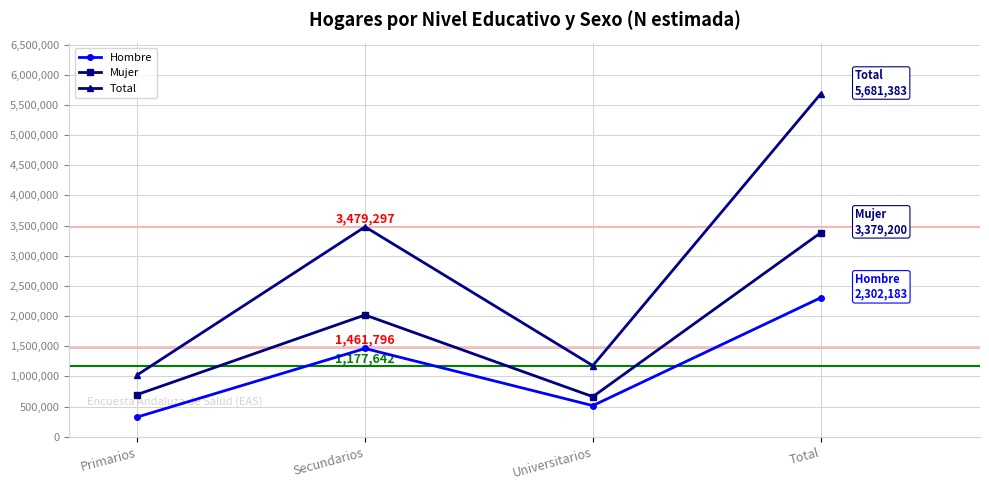

What position from the left is Universitarios?

3